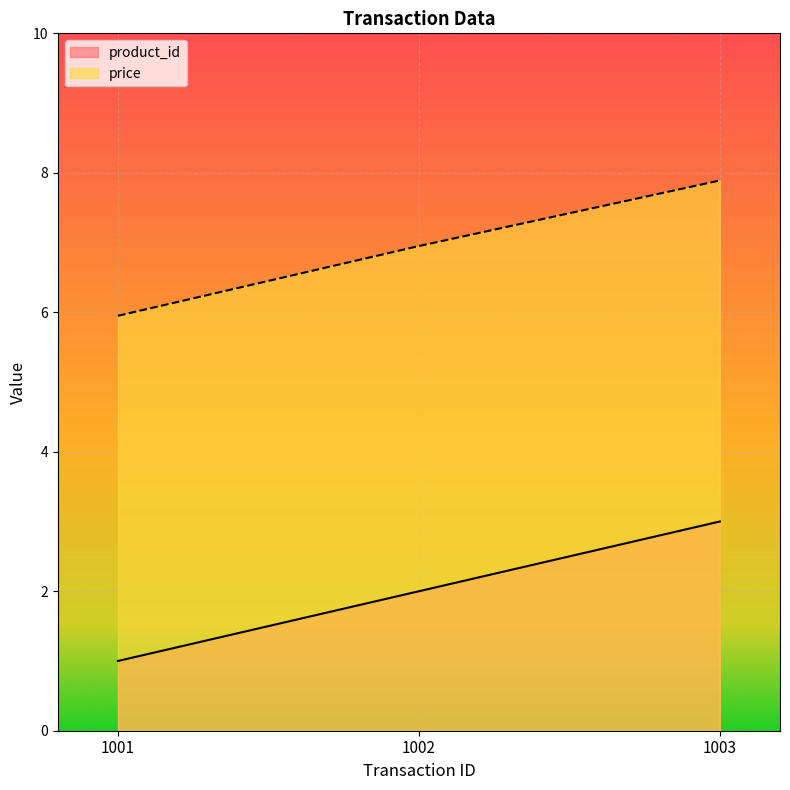

Which series has the widest spread of values?

product_id